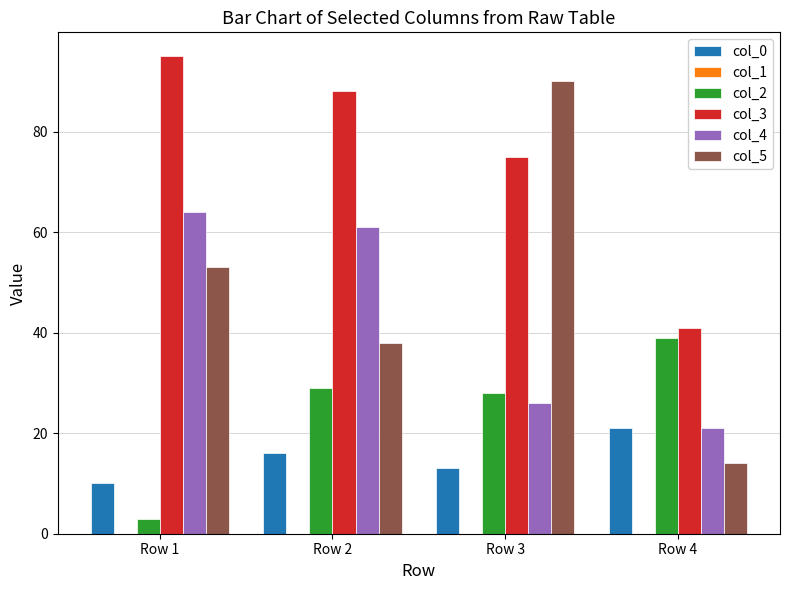

How many col_0 values are between 13 and 21?

3